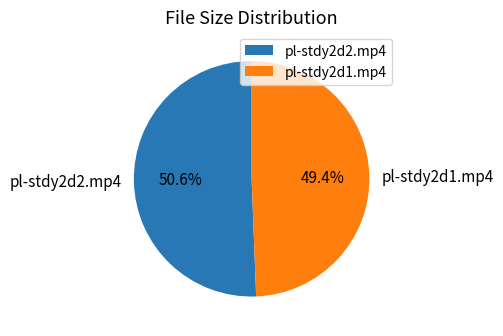

Which has a higher value, pl-stdy2d1.mp4 or pl-stdy2d2.mp4?

pl-stdy2d2.mp4